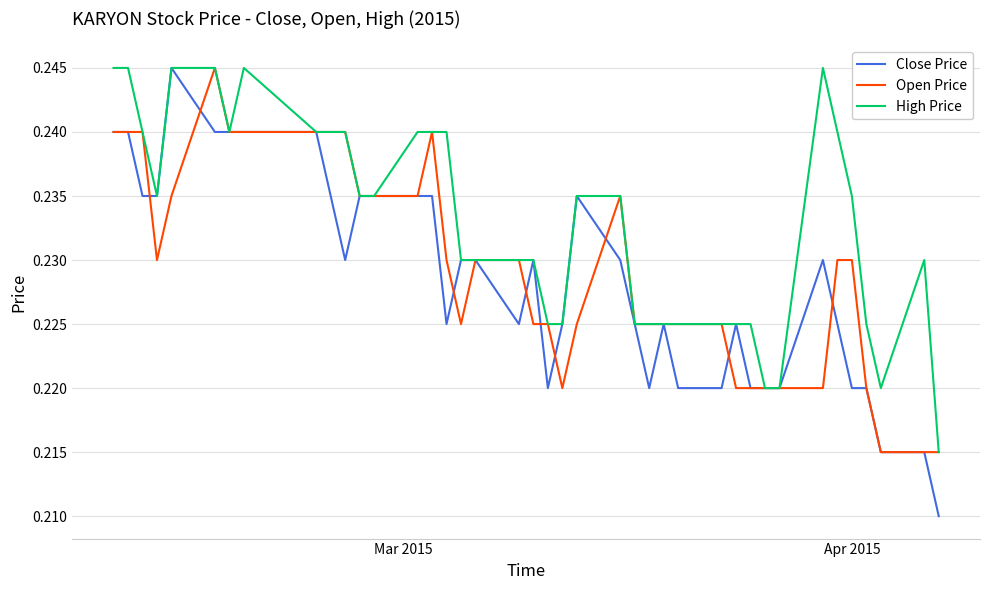

Which series has the largest range (max minus min)?

Close Price